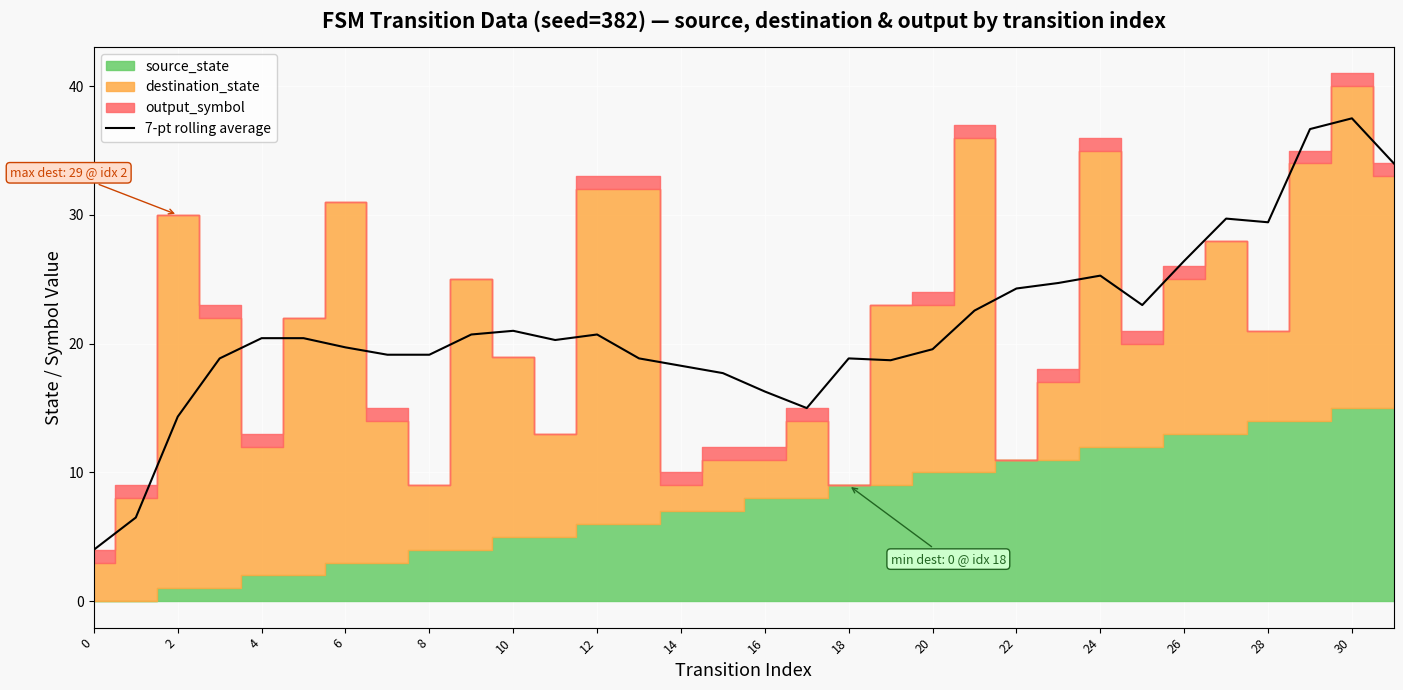

True or false: 7-pt rolling average has a value of 29.3 at 14.

False